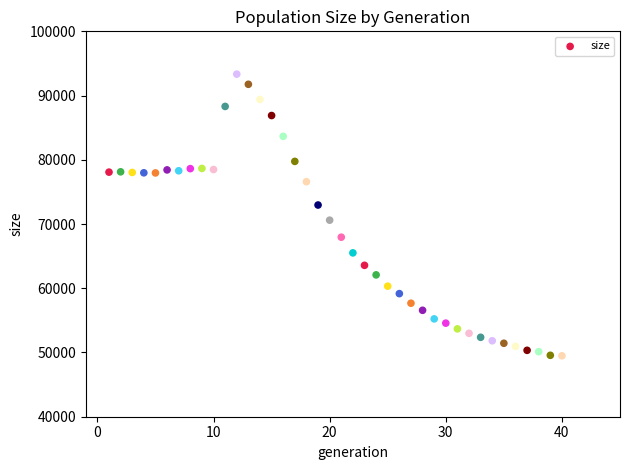

What is the range of Y values (max minus min)?

43851